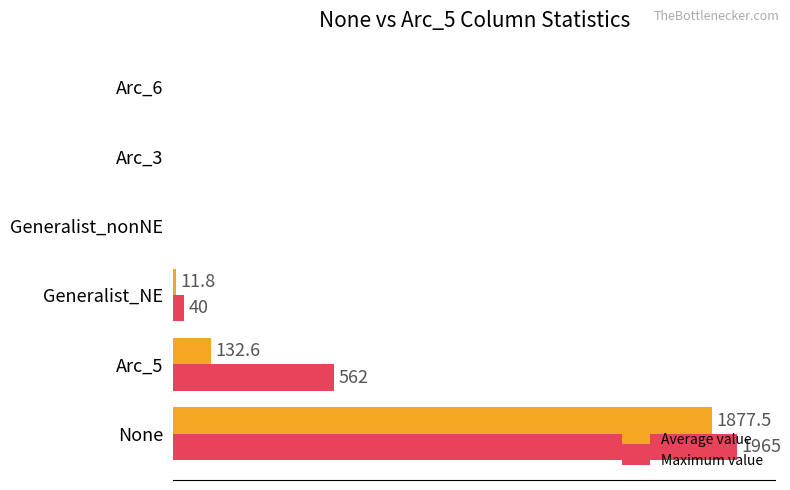

At which category is the sum across all series the highest?

None